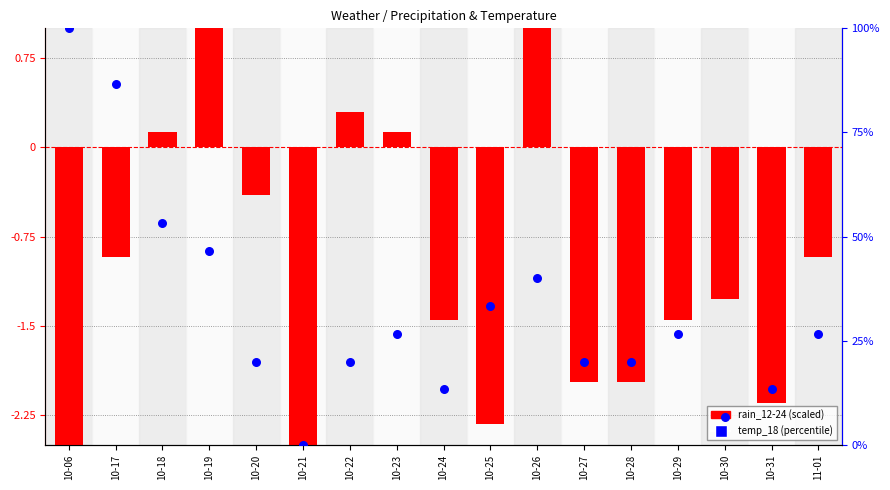

At how many categories does at least one series exceed 77?

2